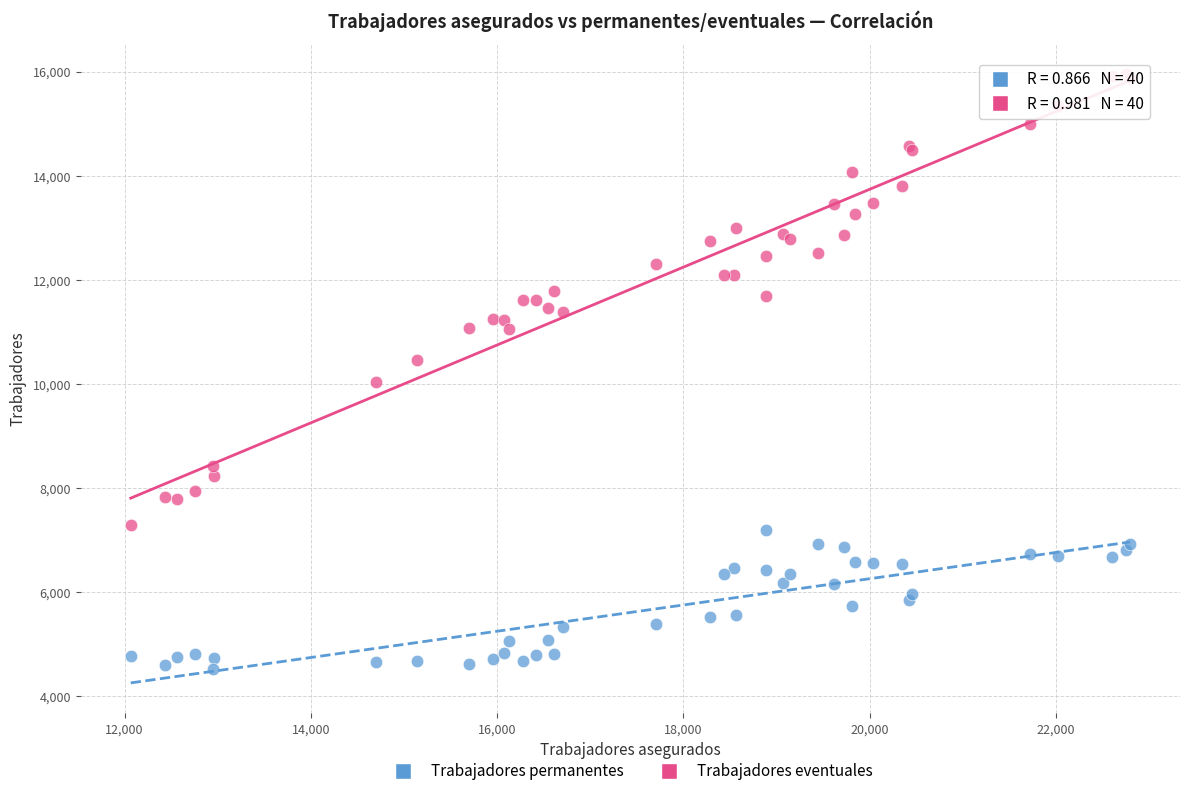

What are all the series names shown in the legend?

Trabajadores permanentes, Trabajadores eventuales